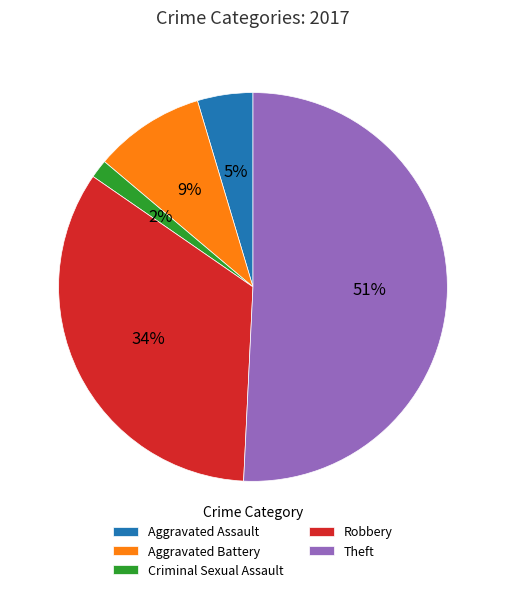

Is the sum of Criminal Sexual Assault and Aggravated Battery greater than half?

No